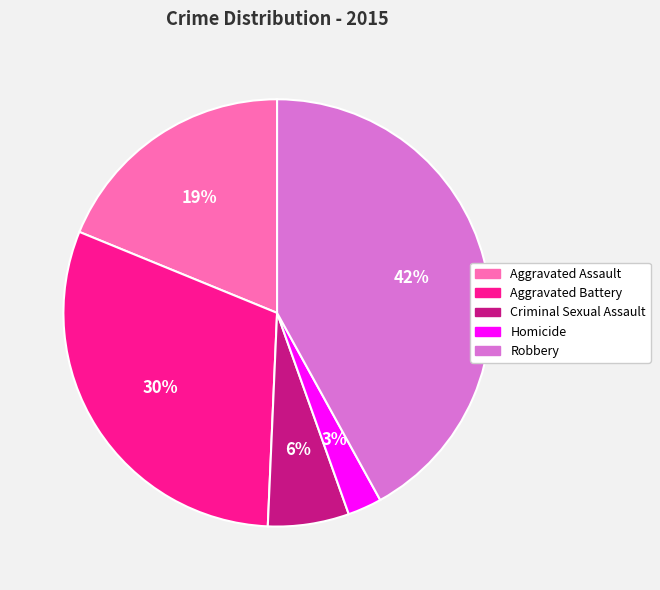

Which slice is the smallest?

Homicide